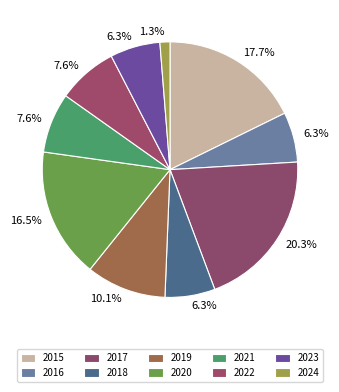

How many segments does this pie chart have?

10